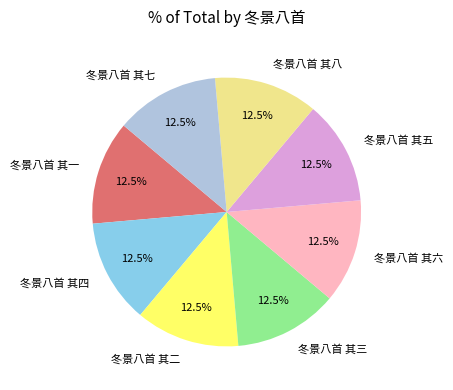

Does any single category account for the majority?

No